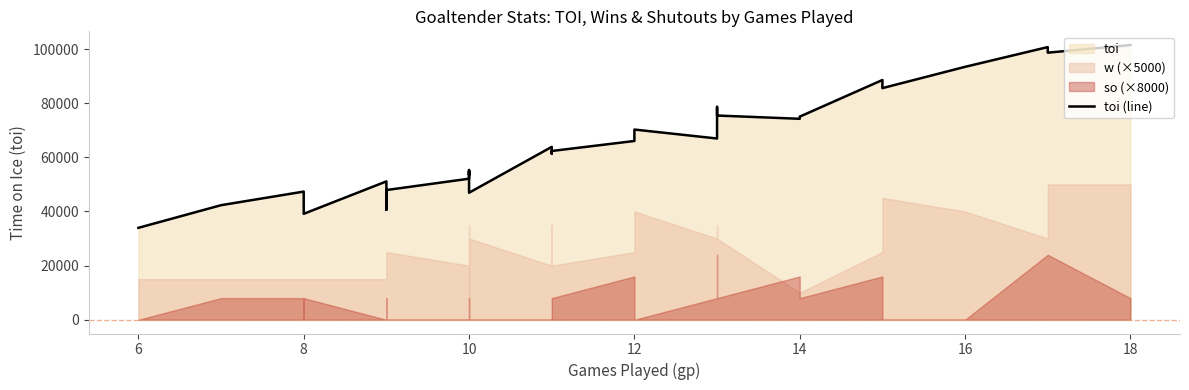

How many lines are shown in the chart?

1